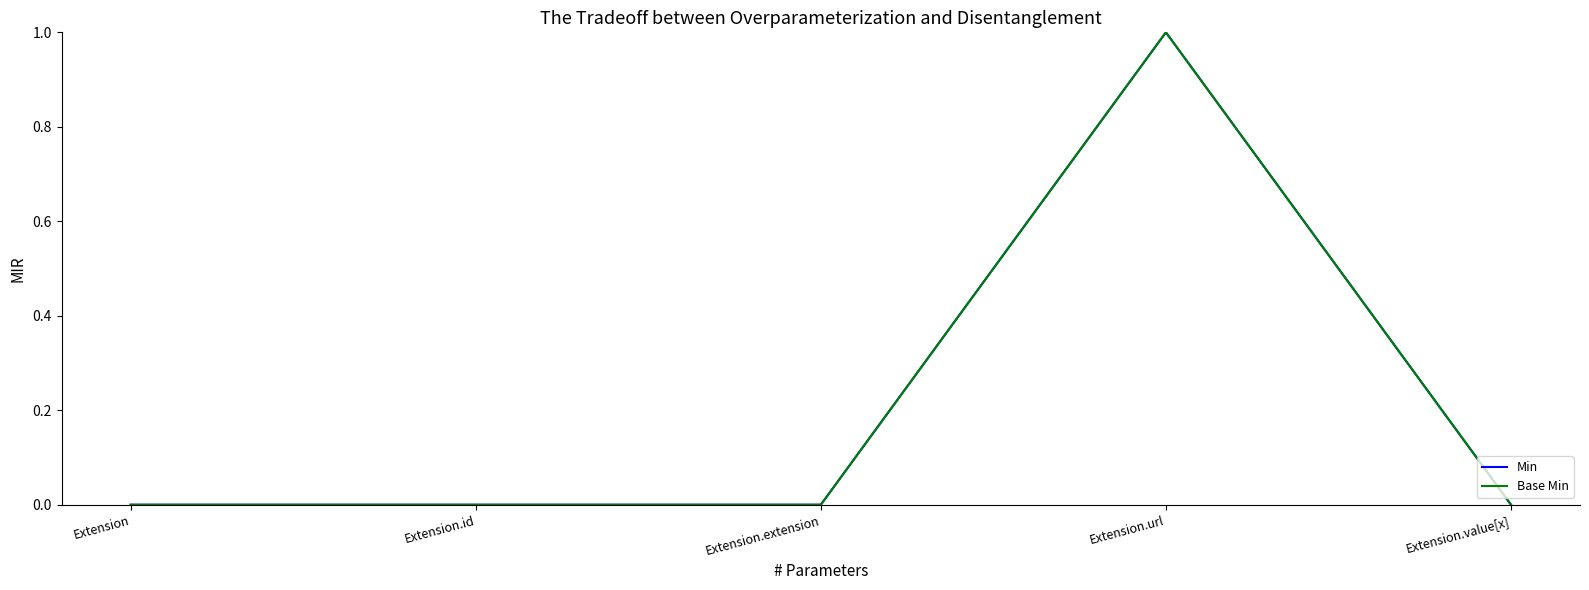

Which category has the lowest value in the Min series?

Extension